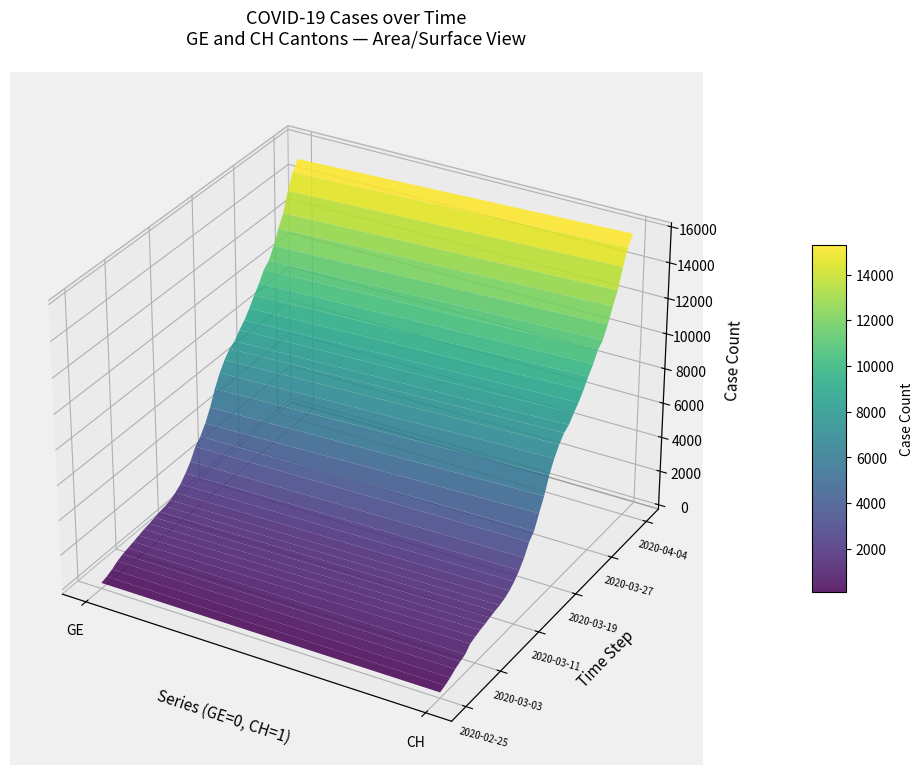

Reading left to right, list all the values displayed in this chart.

CH: 2020-02-25=73	2020-02-26=178	2020-02-27=329	2020-02-28=540	2020-02-29=682	2020-03-01=814	2020-03-02=1137	2020-03-03=1245	2020-03-04=1353	2020-03-05=1420	2020-03-06=1519	2020-03-07=1595	2020-03-08=1664	2020-03-09=1770	2020-03-10=1949	2020-03-11=2199	2020-03-12=2577	2020-03-13=3033	2020-03-14=3658	2020-03-15=4014	2020-03-16=4775	2020-03-17=5501	2020-03-18=6434	2020-03-19=7125	2020-03-20=7654	2020-03-21=8061	2020-03-22=8265	2020-03-23=8681	2020-03-24=9030	2020-03-25=9481	2020-03-26=10005	2020-03-27=10467	2020-03-28=11041	2020-03-29=11340	2020-03-30=11971	2020-03-31=12758	2020-04-01=13419	2020-04-02=14494	2020-04-03=15327	2020-04-04=15888
GE: 2020-02-25=73	2020-02-26=178	2020-02-27=329	2020-02-28=540	2020-02-29=682	2020-03-01=784	2020-03-02=872	2020-03-03=979	2020-03-04=1085	2020-03-05=1152	2020-03-06=1248	2020-03-07=1324	2020-03-08=1393	2020-03-09=1499	2020-03-10=1678	2020-03-11=1928	2020-03-12=2306	2020-03-13=2752	2020-03-14=3377	2020-03-15=3733	2020-03-16=4248	2020-03-17=4944	2020-03-18=5792	2020-03-19=6483	2020-03-20=7012	2020-03-21=7419	2020-03-22=7623	2020-03-23=8039	2020-03-24=8388	2020-03-25=8839	2020-03-26=9363	2020-03-27=9825	2020-03-28=10399	2020-03-29=10698	2020-03-30=11329	2020-03-31=12116	2020-04-01=12777	2020-04-02=13852	2020-04-03=14685	2020-04-04=15246